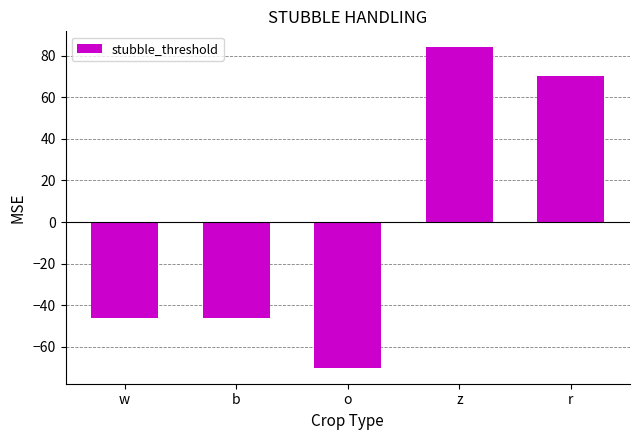

What is the change in value from o to r?

+140